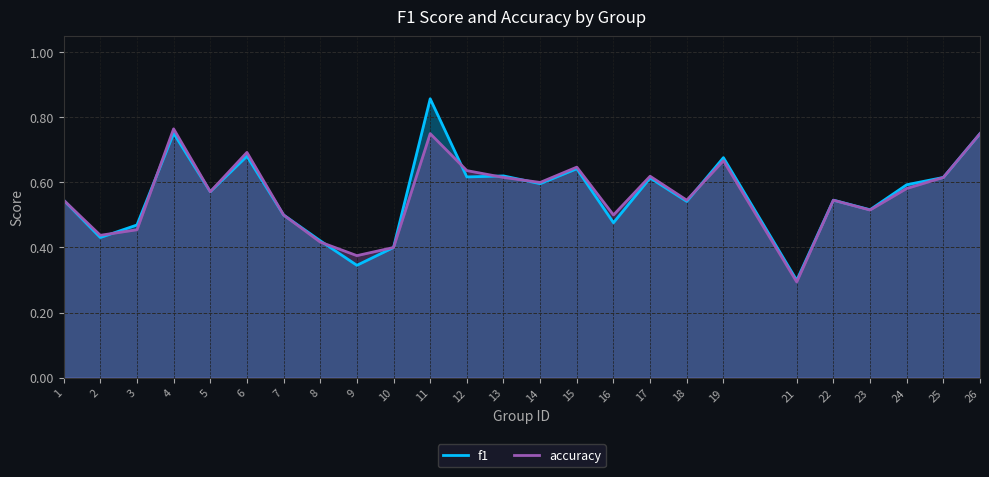

True or false: f1 and accuracy intersect in this chart.

True